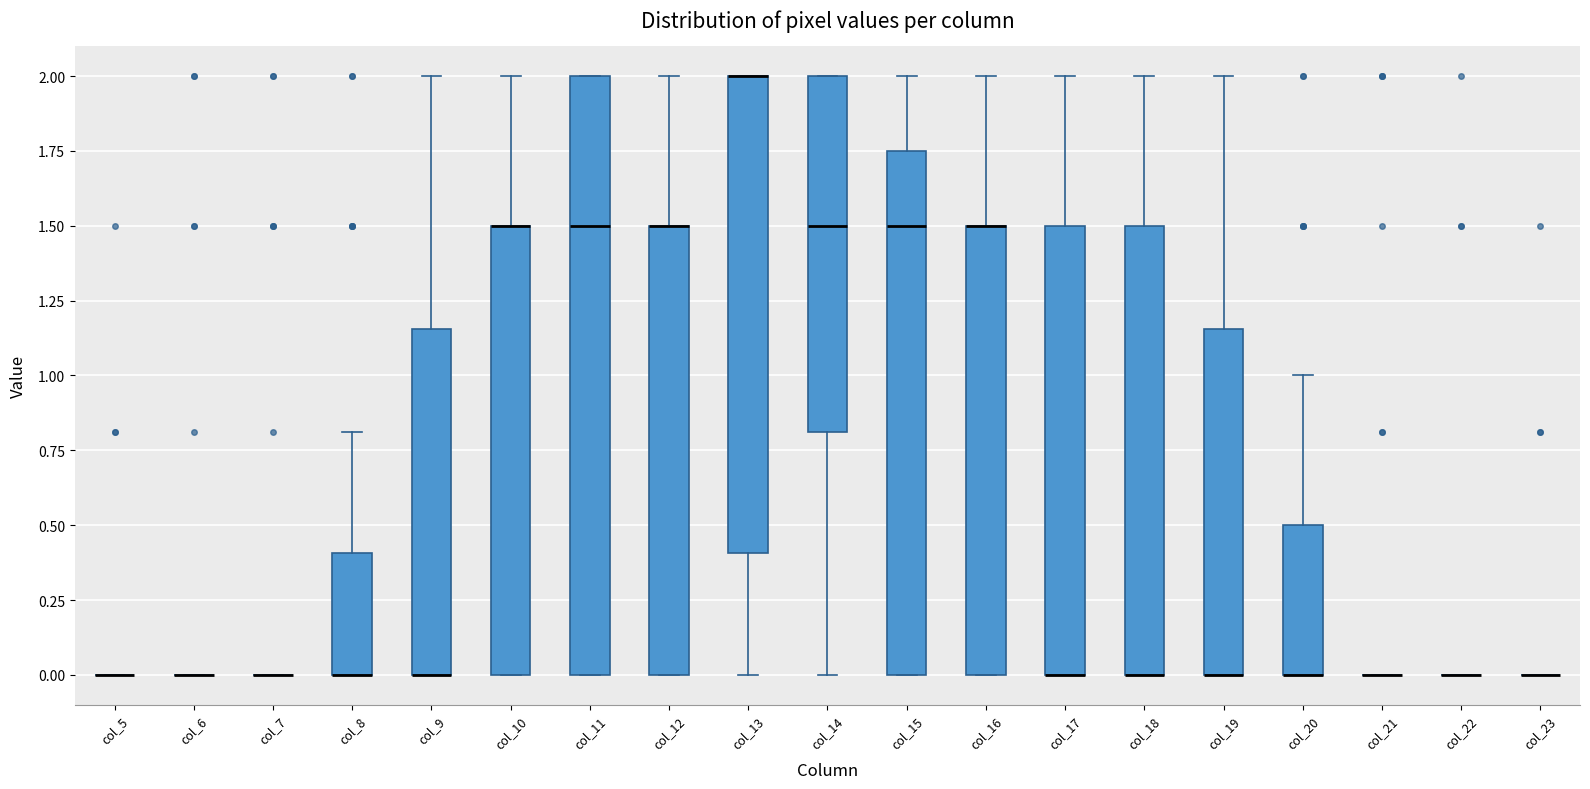

Where is the upper edge of the box for col_15 on the y-axis? The values are not printed on the chart, so give them approximately, as read against the axis.

1.75